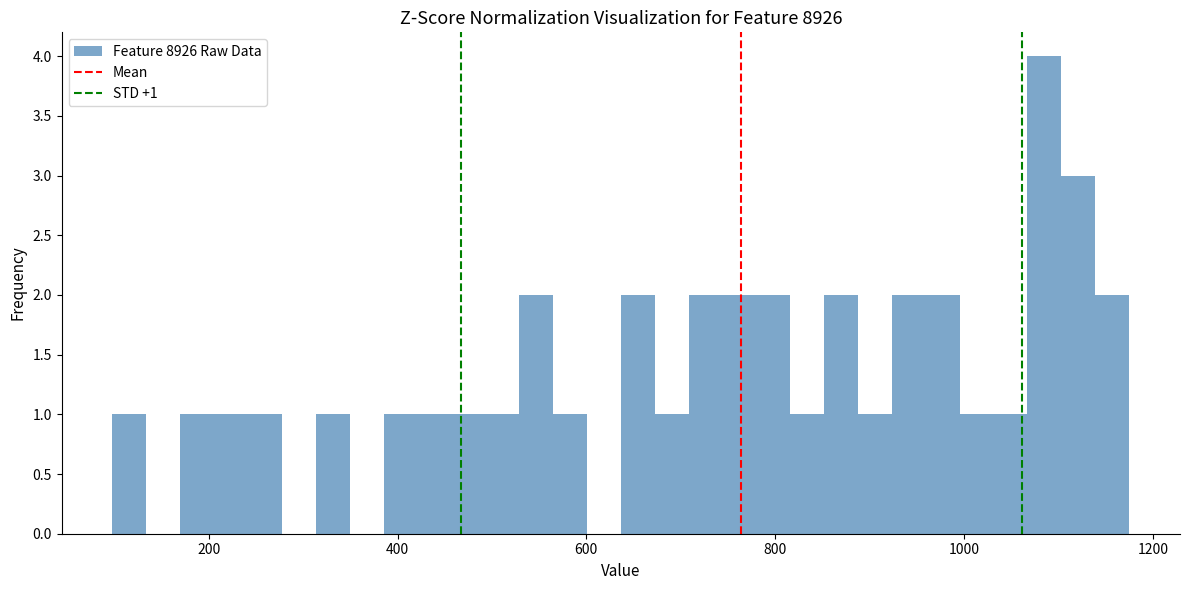

Read against the x-axis, roughly where is the centre of the tallest bar?

1080